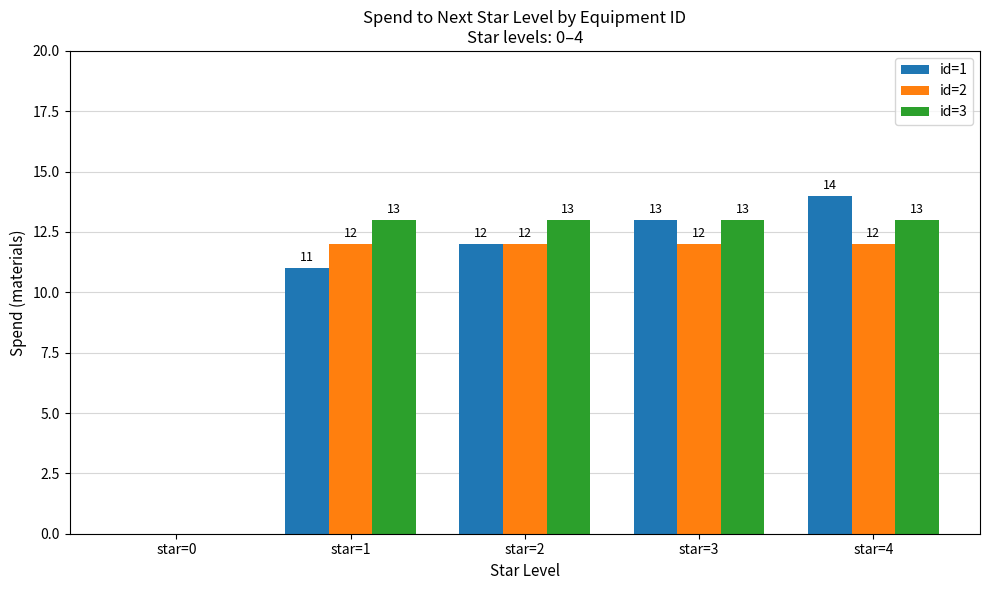

Read the id=2 value at star=1, to the nearest 10.

10